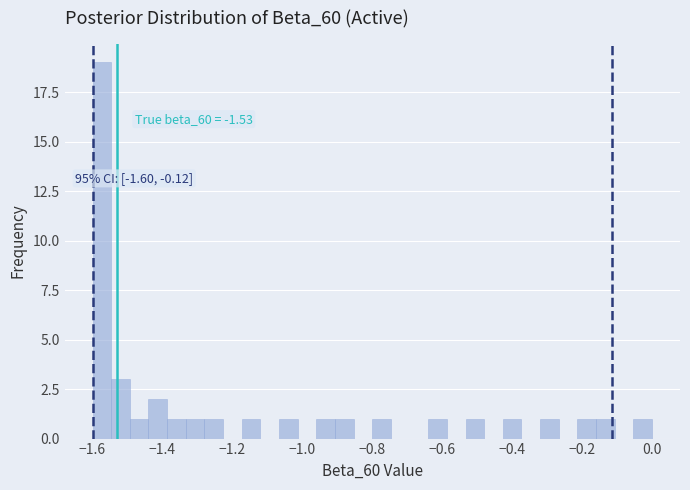

Around what value on the x-axis is the tallest bar? Give the approximate position of its centre, as read against the axis.

-1.58